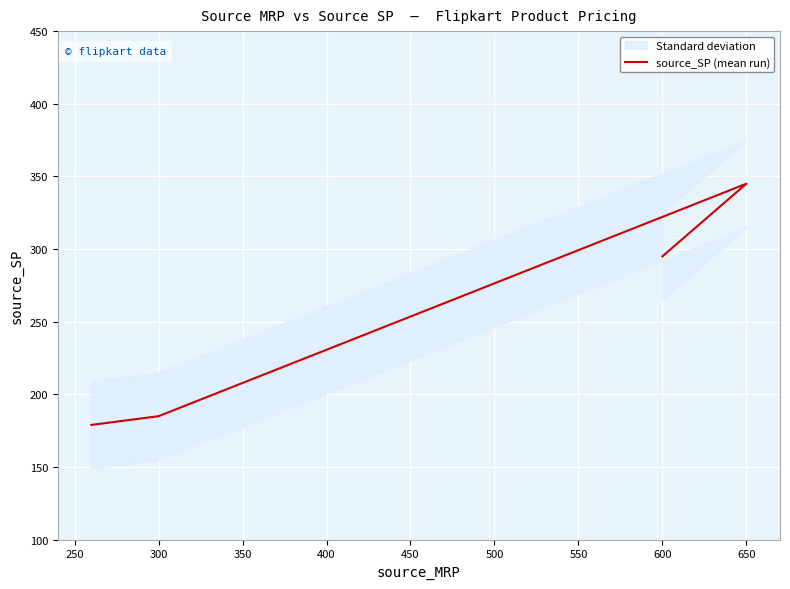

The value at 650 is 556. True or false?

False